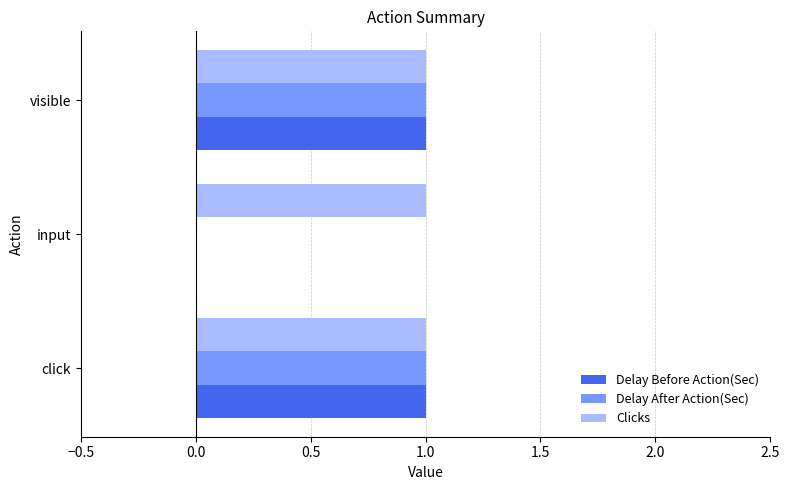

The value of Delay After Action(Sec) at visible is 0. True or false?

False